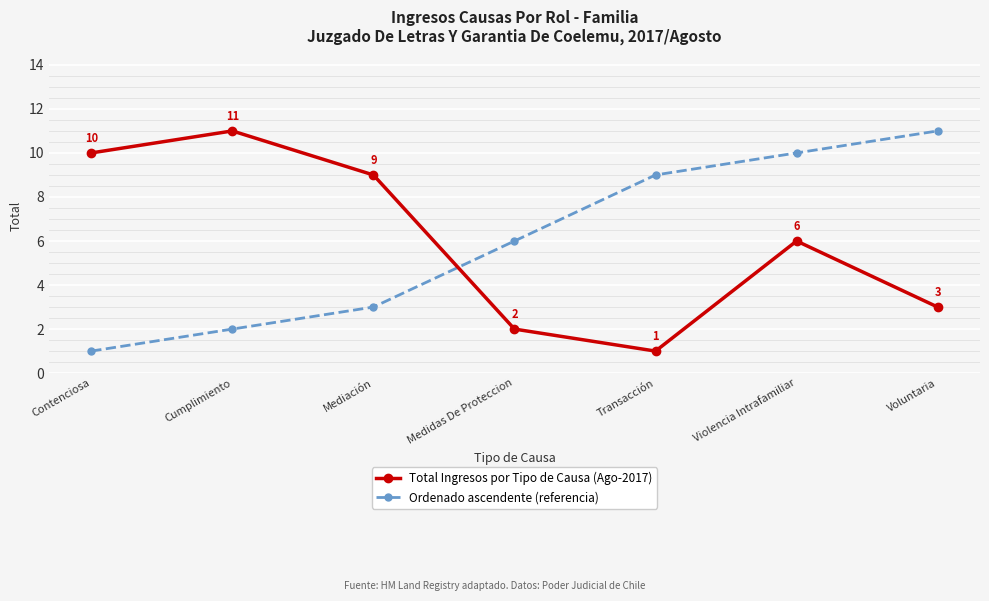

What is the difference between the maximum and minimum values in the Total Ingresos por Tipo de Causa (Ago-2017) series?

10